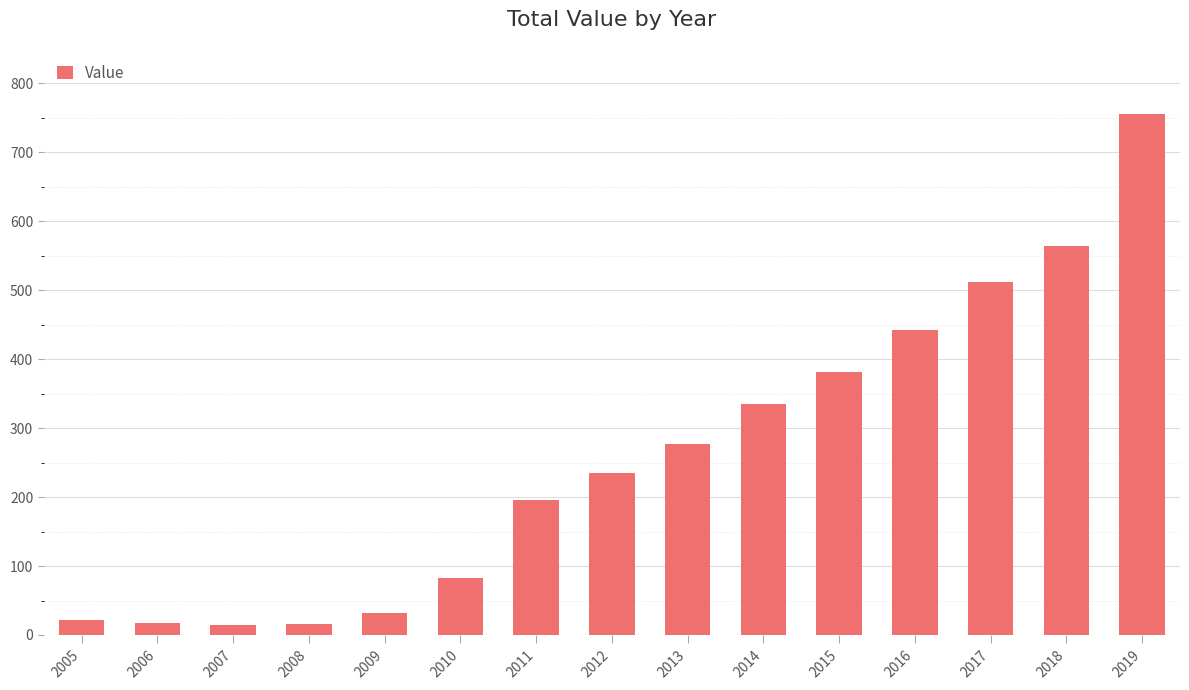

What is the average value?

259.0